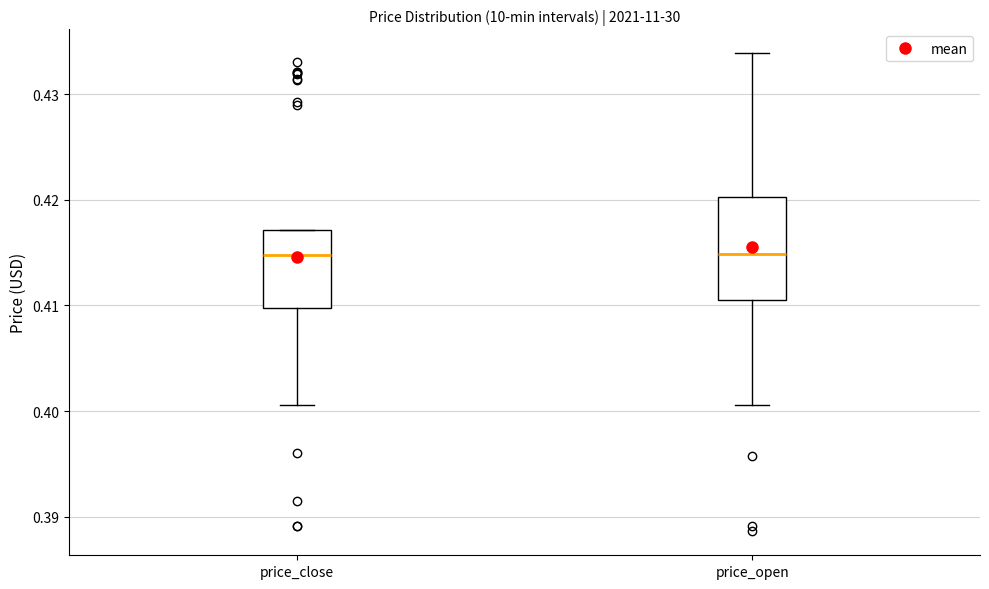

Reading left to right, transcribe this box plot: for each box, give where its median line is, the range the box spans, and where its two whiskers end, as read against the y-axis. The values are not printed on the chart, so give them approximately, as read against the axis.

price_close: median 0.415, box 0.410 to 0.417, whiskers 0.401 to 0.417
price_open: median 0.415, box 0.411 to 0.420, whiskers 0.401 to 0.434